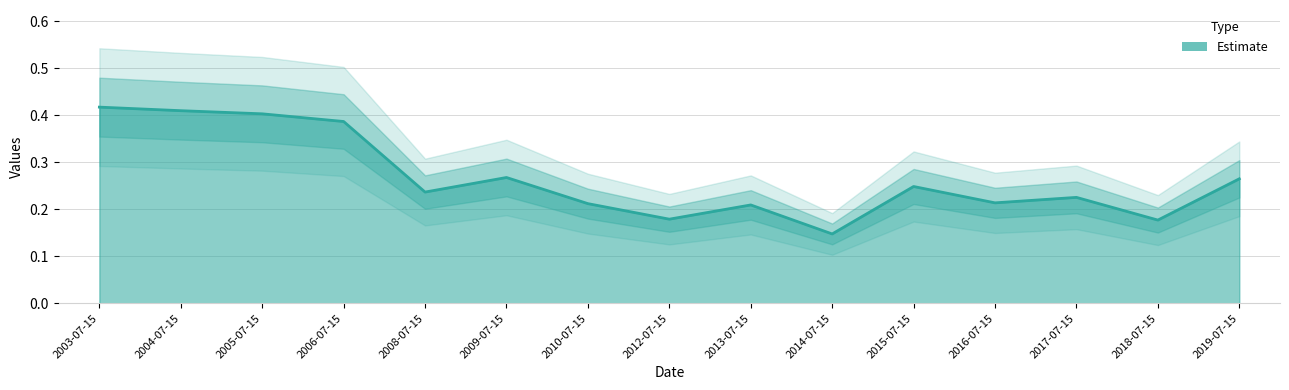

Rank the categories by value from lowest to highest.

2014-07-15, 2018-07-15, 2012-07-15, 2013-07-15, 2010-07-15, 2016-07-15, 2017-07-15, 2008-07-15, 2015-07-15, 2019-07-15, 2009-07-15, 2006-07-15, 2005-07-15, 2004-07-15, 2003-07-15